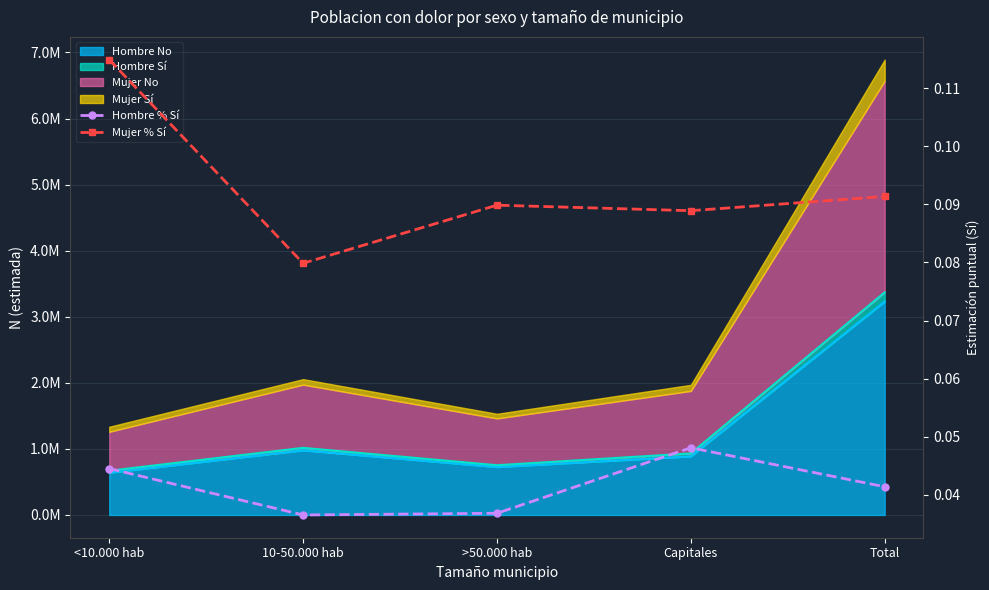

Where is Hombre % Sí nearest to the value 0?

10-50.000 hab